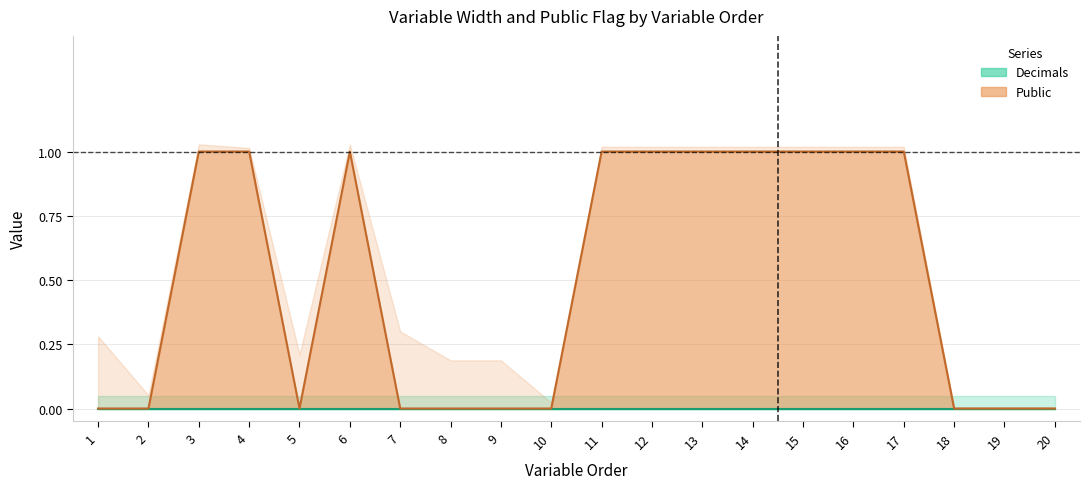

Rank the categories by value from highest to lowest.

3, 4, 6, 11, 12, 13, 14, 15, 16, 17, 1, 2, 5, 7, 8, 9, 10, 18, 19, 20